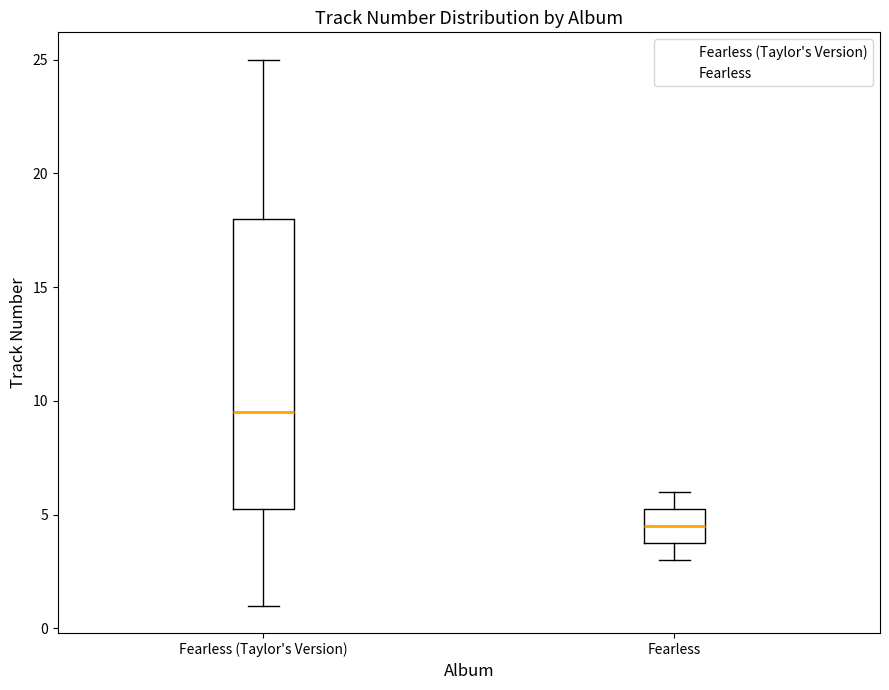

Where does the upper whisker of the box for Fearless end on the y-axis? The values are not printed on the chart, so give them approximately, as read against the axis.

6.0